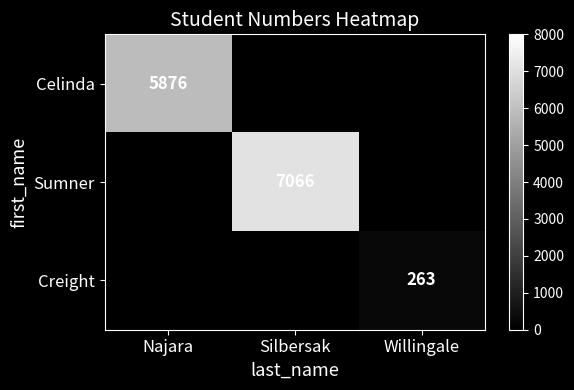

True or false: Sumner has a value of 7066 at Silbersak.

True